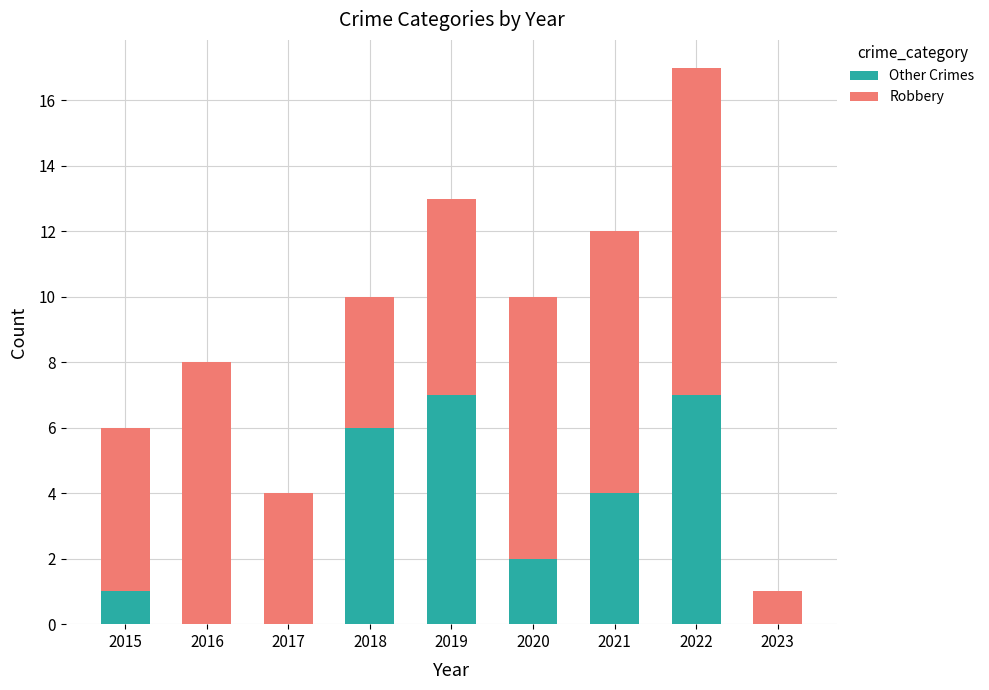

Are the bars grouped side by side (vs. stacked)?

No